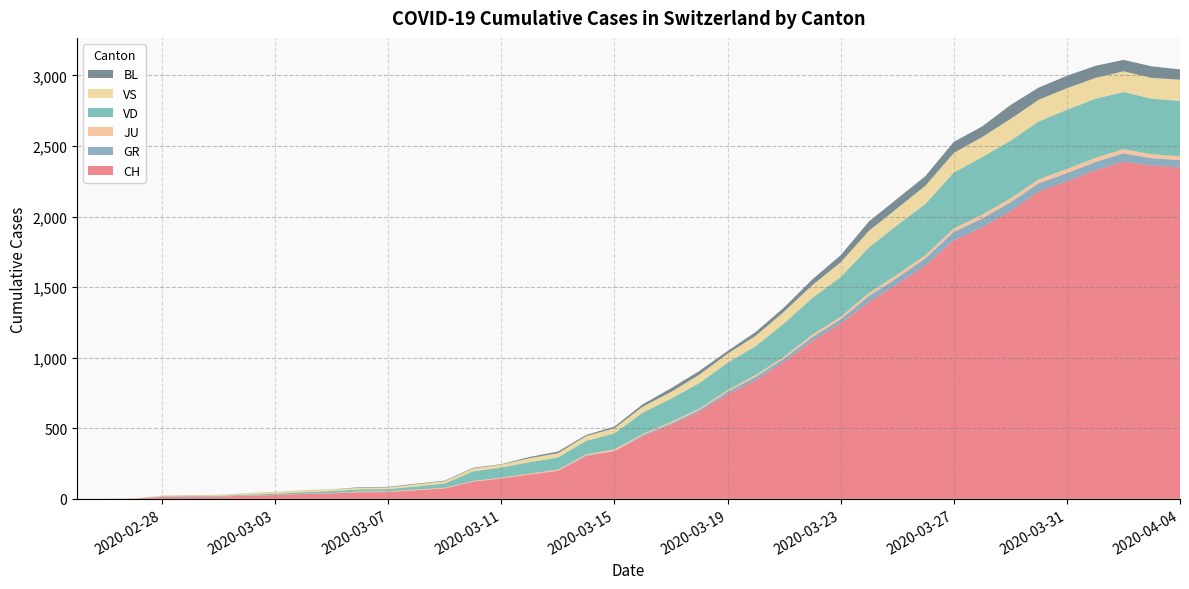

Reading left to right, transcribe all the data shown in this chart.

CH: 2020-02-25=0	2020-02-26=1	2020-02-27=2	2020-02-28=13	2020-02-29=15	2020-03-01=16	2020-03-02=22	2020-03-03=27	2020-03-04=35	2020-03-05=39	2020-03-06=47	2020-03-07=48	2020-03-08=61	2020-03-09=74	2020-03-10=122	2020-03-11=144	2020-03-12=173	2020-03-13=199	2020-03-14=302	2020-03-15=338	2020-03-16=442	2020-03-17=525	2020-03-18=616	2020-03-19=740	2020-03-20=841	2020-03-21=970	2020-03-22=1119	2020-03-23=1243	2020-03-24=1394	2020-03-25=1521	2020-03-26=1653	2020-03-27=1833	2020-03-28=1923	2020-03-29=2037	2020-03-30=2177	2020-03-31=2250	2020-04-01=2327	2020-04-02=2388	2020-04-03=2362	2020-04-04=2348
GR: 2020-02-25=0	2020-02-26=0	2020-02-27=0	2020-02-28=0	2020-02-29=0	2020-03-01=0	2020-03-02=0	2020-03-03=0	2020-03-04=0	2020-03-05=0	2020-03-06=0	2020-03-07=0	2020-03-08=0	2020-03-09=0	2020-03-10=0	2020-03-11=0	2020-03-12=0	2020-03-13=0	2020-03-14=6	2020-03-15=0	2020-03-16=9	2020-03-17=9	2020-03-18=13	2020-03-19=18	2020-03-20=24	2020-03-21=24	2020-03-22=27	2020-03-23=29	2020-03-24=43	2020-03-25=45	2020-03-26=52	2020-03-27=58	2020-03-28=63	2020-03-29=63	2020-03-30=58	2020-03-31=58	2020-04-01=59	2020-04-02=60	2020-04-03=51	2020-04-04=52
JU: 2020-02-25=0	2020-02-26=0	2020-02-27=1	2020-02-28=1	2020-02-29=1	2020-03-01=1	2020-03-02=1	2020-03-03=1	2020-03-04=1	2020-03-05=2	2020-03-06=5	2020-03-07=5	2020-03-08=5	2020-03-09=5	2020-03-10=5	2020-03-11=6	2020-03-12=6	2020-03-13=8	2020-03-14=8	2020-03-15=13	2020-03-16=9	2020-03-17=11	2020-03-18=11	2020-03-19=12	2020-03-20=14	2020-03-21=13	2020-03-22=18	2020-03-23=18	2020-03-24=22	2020-03-25=23	2020-03-26=22	2020-03-27=25	2020-03-28=27	2020-03-29=28	2020-03-30=28	2020-03-31=29	2020-04-01=29	2020-04-02=29	2020-04-03=28	2020-04-04=27
VD: 2020-02-25=0	2020-02-26=0	2020-02-27=0	2020-02-28=4	2020-02-29=4	2020-03-01=4	2020-03-02=6	2020-03-03=8	2020-03-04=11	2020-03-05=14	2020-03-06=15	2020-03-07=16	2020-03-08=22	2020-03-09=29	2020-03-10=68	2020-03-11=72	2020-03-12=81	2020-03-13=86	2020-03-14=95	2020-03-15=113	2020-03-16=151	2020-03-17=165	2020-03-18=180	2020-03-19=194	2020-03-20=204	2020-03-21=236	2020-03-22=259	2020-03-23=281	2020-03-24=322	2020-03-25=350	2020-03-26=363	2020-03-27=396	2020-03-28=407	2020-03-29=409	2020-03-30=410	2020-03-31=419	2020-04-01=419	2020-04-02=405	2020-04-03=394	2020-04-04=392
VS: 2020-02-25=0	2020-02-26=0	2020-02-27=0	2020-02-28=6	2020-02-29=6	2020-03-01=6	2020-03-02=10	2020-03-03=12	2020-03-04=13	2020-03-05=11	2020-03-06=12	2020-03-07=12	2020-03-08=16	2020-03-09=17	2020-03-10=20	2020-03-11=21	2020-03-12=28	2020-03-13=30	2020-03-14=34	2020-03-15=36	2020-03-16=42	2020-03-17=47	2020-03-18=59	2020-03-19=64	2020-03-20=73	2020-03-21=83	2020-03-22=92	2020-03-23=104	2020-03-24=118	2020-03-25=119	2020-03-26=129	2020-03-27=138	2020-03-28=143	2020-03-29=153	2020-03-30=154	2020-03-31=153	2020-04-01=147	2020-04-02=147	2020-04-03=147	2020-04-04=150
BL: 2020-02-25=0	2020-02-26=0	2020-02-27=0	2020-02-28=0	2020-02-29=1	2020-03-01=1	2020-03-02=1	2020-03-03=1	2020-03-04=1	2020-03-05=1	2020-03-06=4	2020-03-07=4	2020-03-08=4	2020-03-09=4	2020-03-10=5	2020-03-11=3	2020-03-12=9	2020-03-13=12	2020-03-14=8	2020-03-15=12	2020-03-16=17	2020-03-17=26	2020-03-18=27	2020-03-19=19	2020-03-20=27	2020-03-21=30	2020-03-22=40	2020-03-23=51	2020-03-24=66	2020-03-25=68	2020-03-26=68	2020-03-27=79	2020-03-28=75	2020-03-29=99	2020-03-30=86	2020-03-31=88	2020-04-01=86	2020-04-02=81	2020-04-03=82	2020-04-04=73